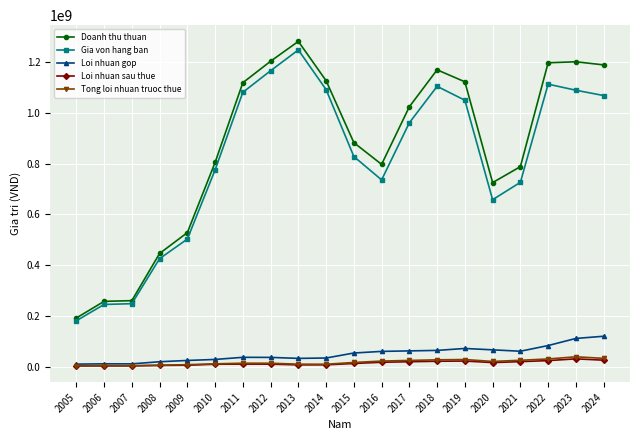

True or false: Gia von hang ban and Tong loi nhuan truoc thue cross at least once.

False